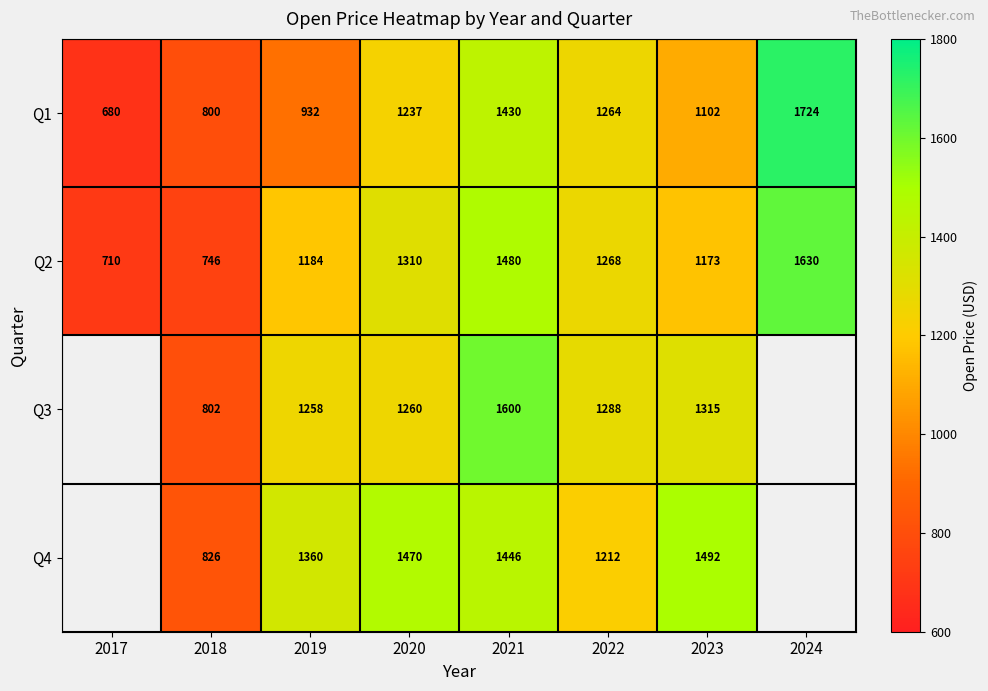

What is the difference between the Q3 values at 2021 and 2023?

285.0